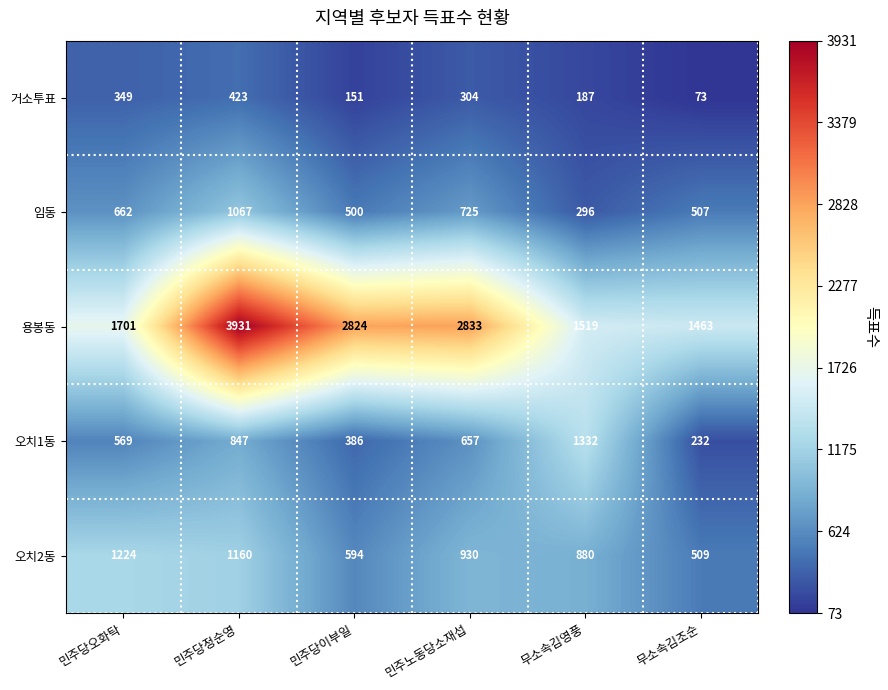

Rank the series at 민주당이부일 from highest to lowest value.

용봉동, 오치2동, 임동, 오치1동, 거소투표